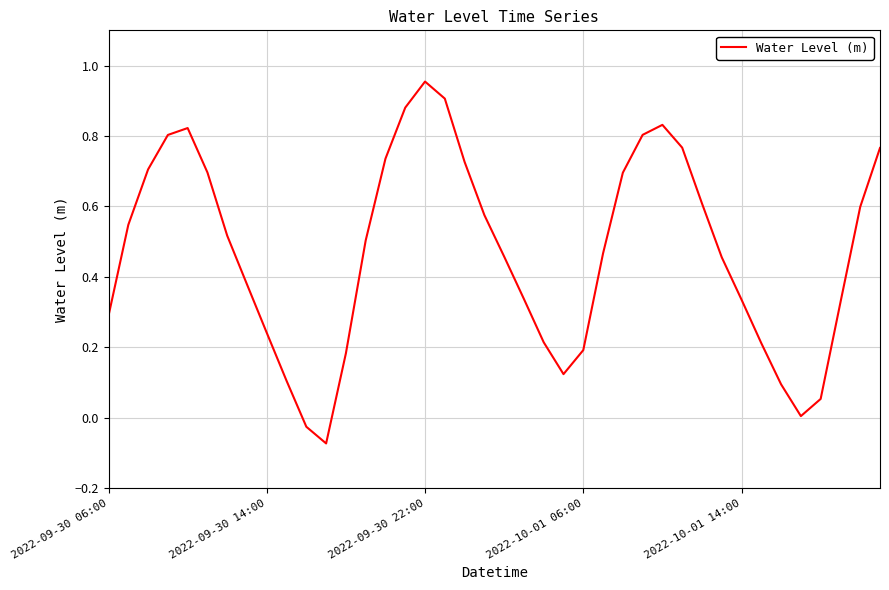

What is the smallest value displayed?

-0.1